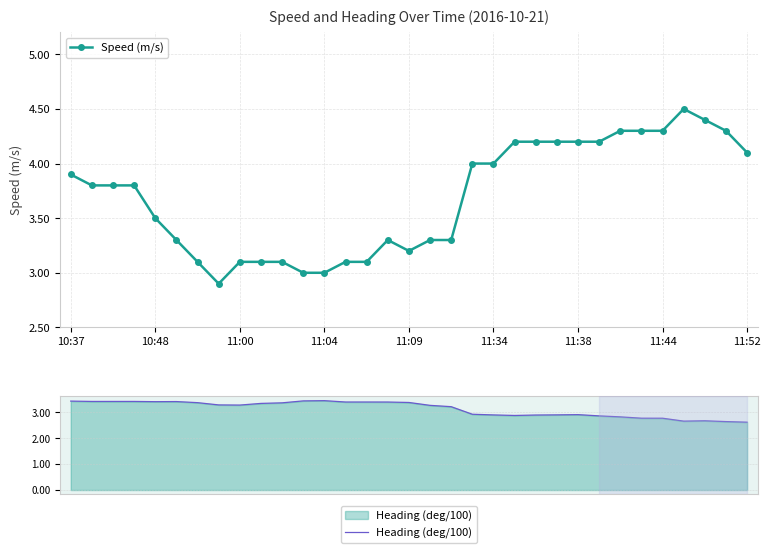

In Speed (m/s), how many points are lower than both neighbors (excluding endpoints)?

2